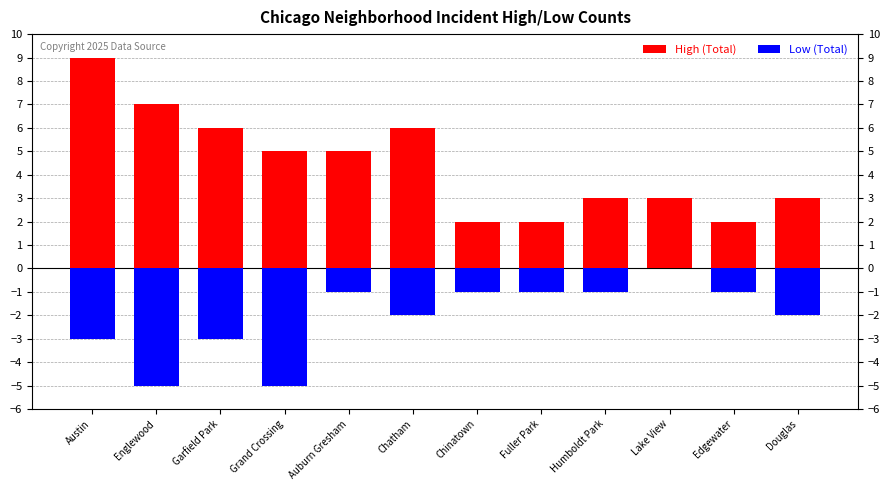

How many data points in High (Total) are less than 5?

6